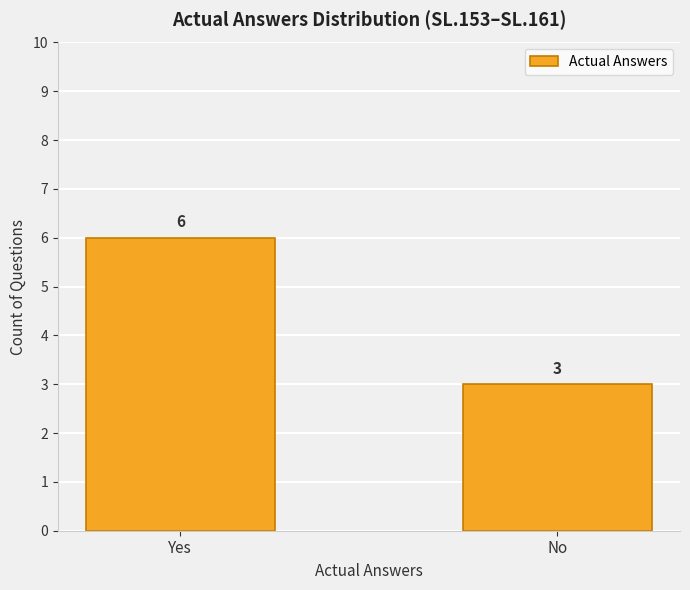

Reading right to left, transcribe all the data shown in this chart.

No=3	Yes=6